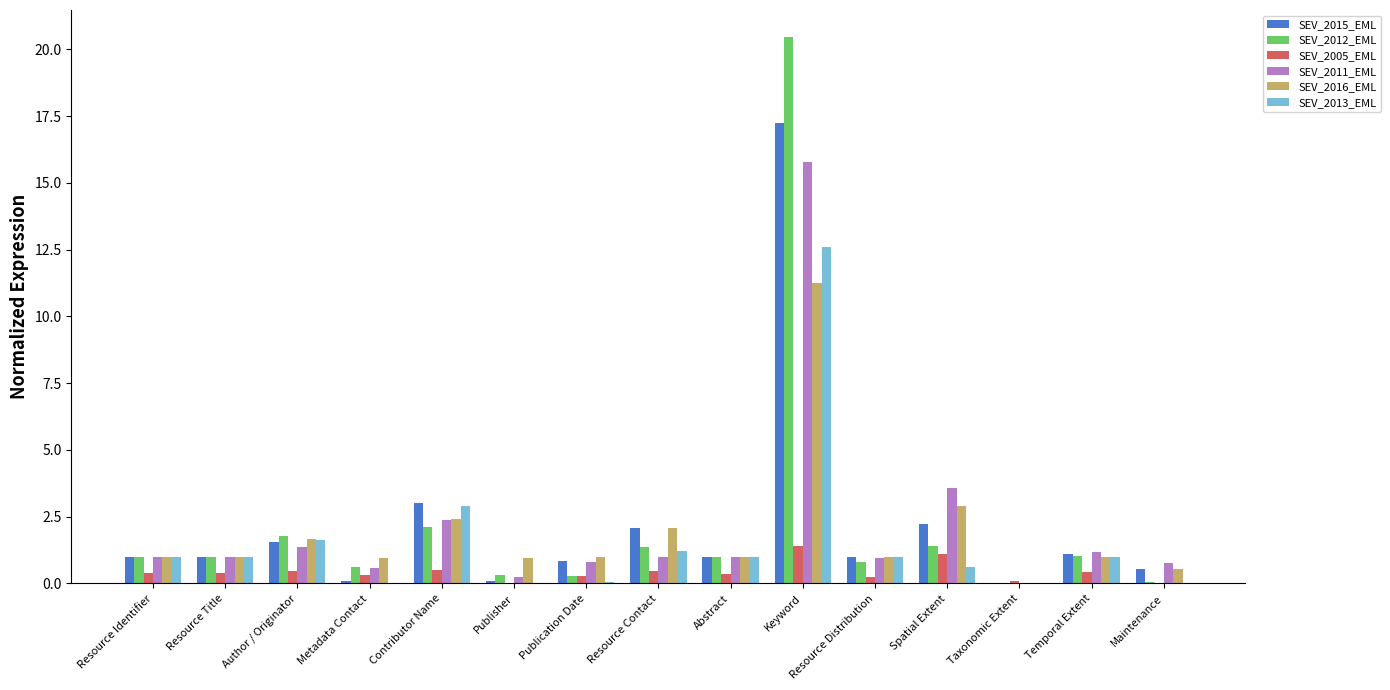

Is it true that SEV_2012_EML equals 1.7 at Abstract?

False